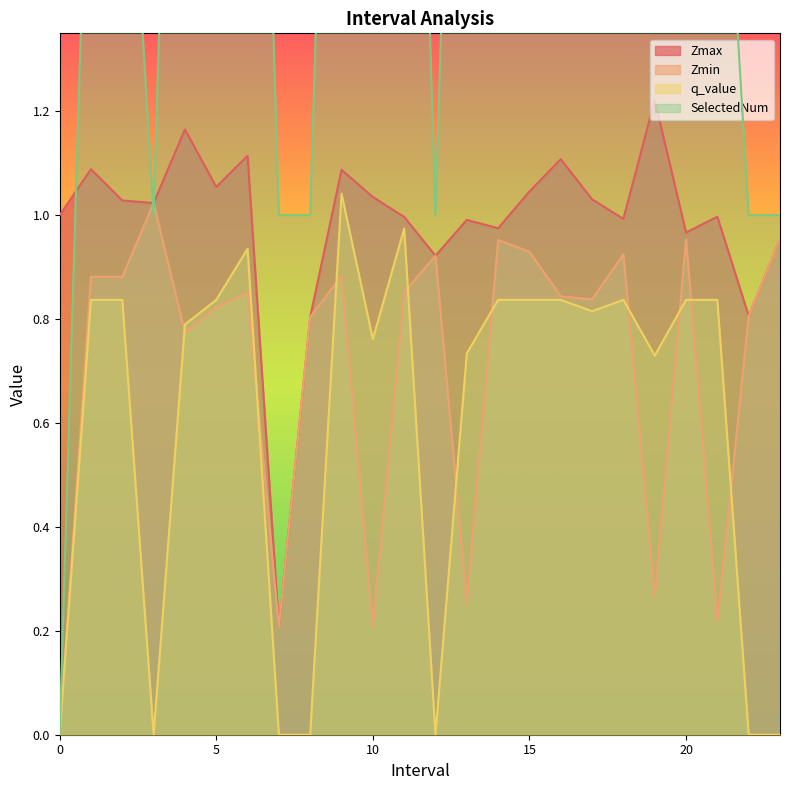

True or false: q_value has a value of 0.8 at 16.

True